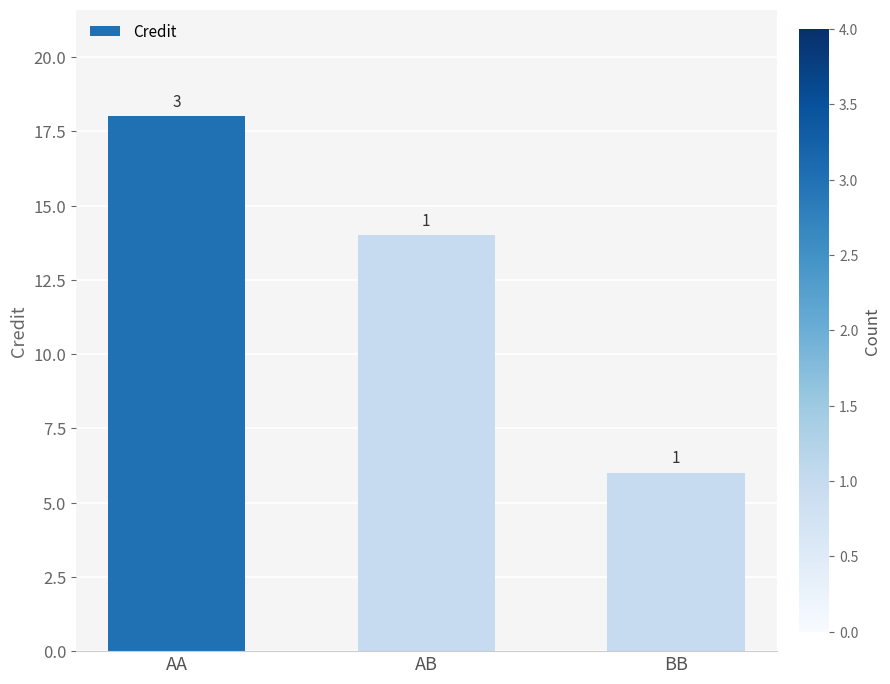

Reading left to right, extract all data points from this chart.

AA=18	AB=14	BB=6